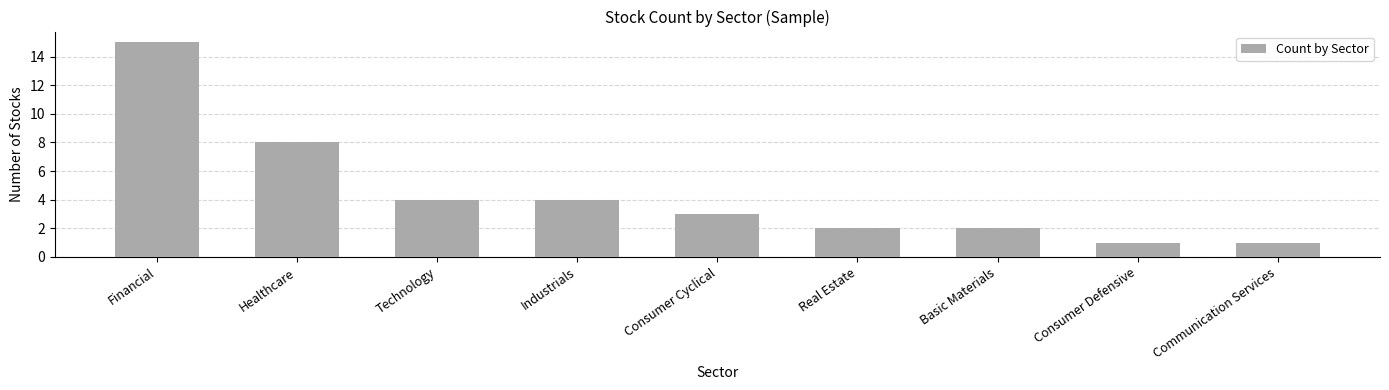

How many values are below 3?

4